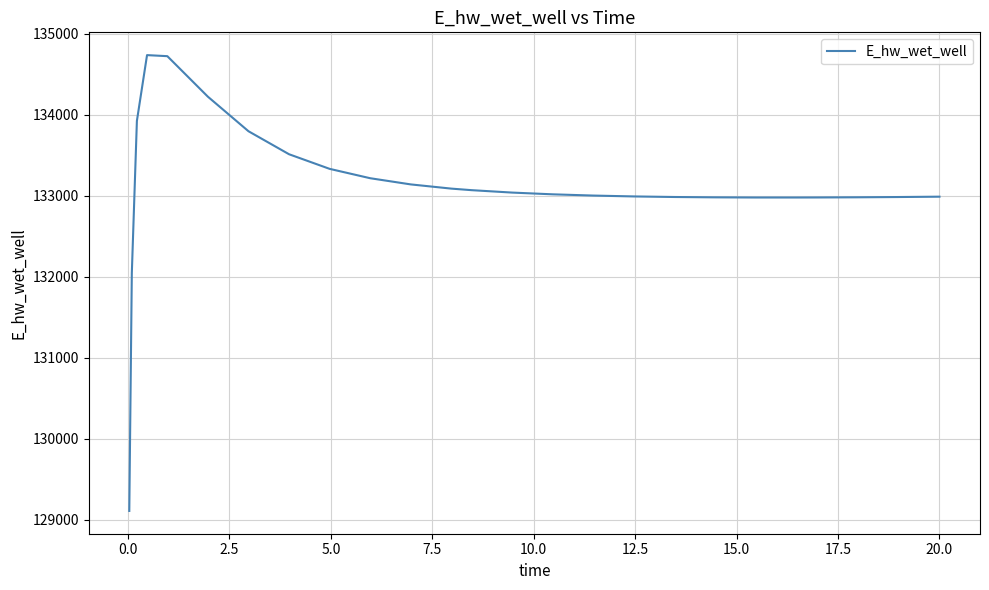

What is the greatest value displayed?

134736.1